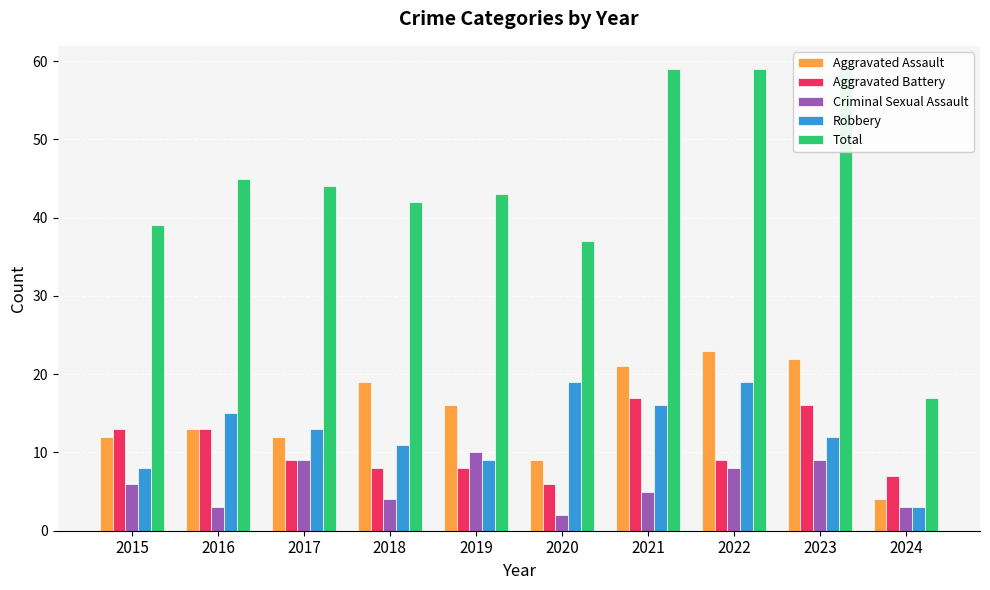

Reading left to right, list all the values displayed in this chart.

Aggravated Assault: 2015=12	2016=13	2017=12	2018=19	2019=16	2020=9	2021=21	2022=23	2023=22	2024=4
Aggravated Battery: 2015=13	2016=13	2017=9	2018=8	2019=8	2020=6	2021=17	2022=9	2023=16	2024=7
Criminal Sexual Assault: 2015=6	2016=3	2017=9	2018=4	2019=10	2020=2	2021=5	2022=8	2023=9	2024=3
Robbery: 2015=8	2016=15	2017=13	2018=11	2019=9	2020=19	2021=16	2022=19	2023=12	2024=3
Total: 2015=39	2016=45	2017=44	2018=42	2019=43	2020=37	2021=59	2022=59	2023=59	2024=17